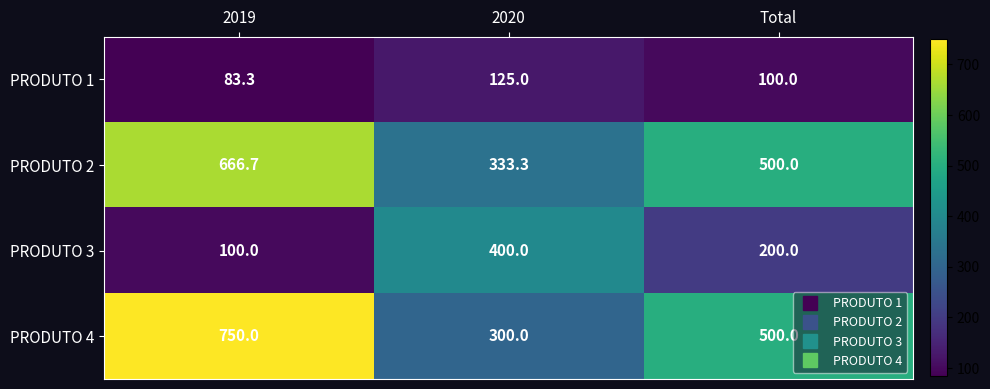

Which series has the largest total across all categories?

PRODUTO 4